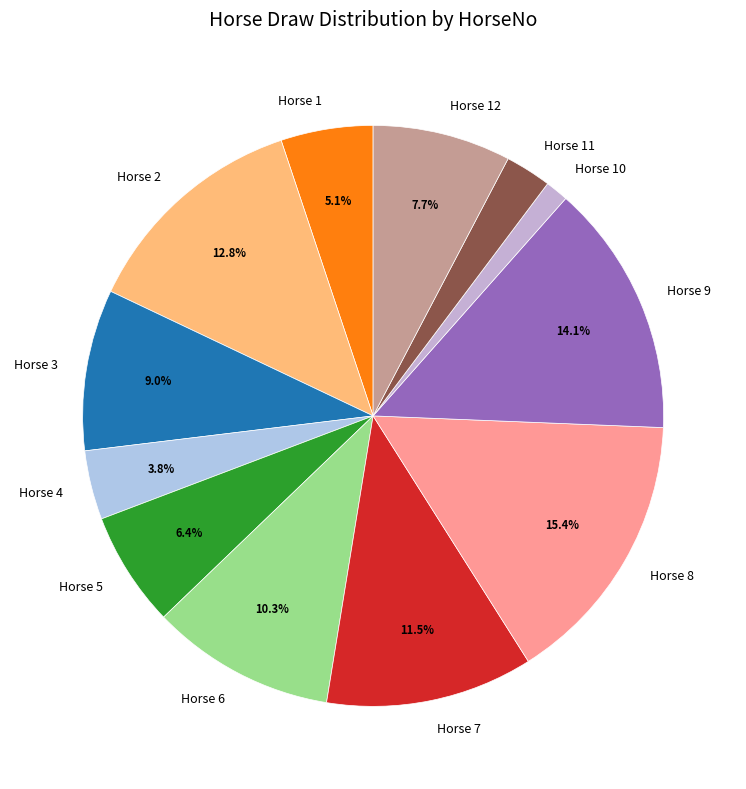

Count the number of slices in the pie.

12